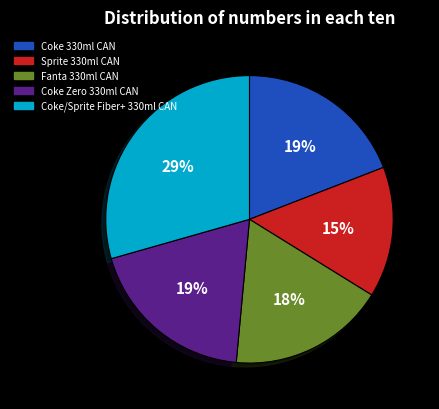

Does any single category account for the majority?

No